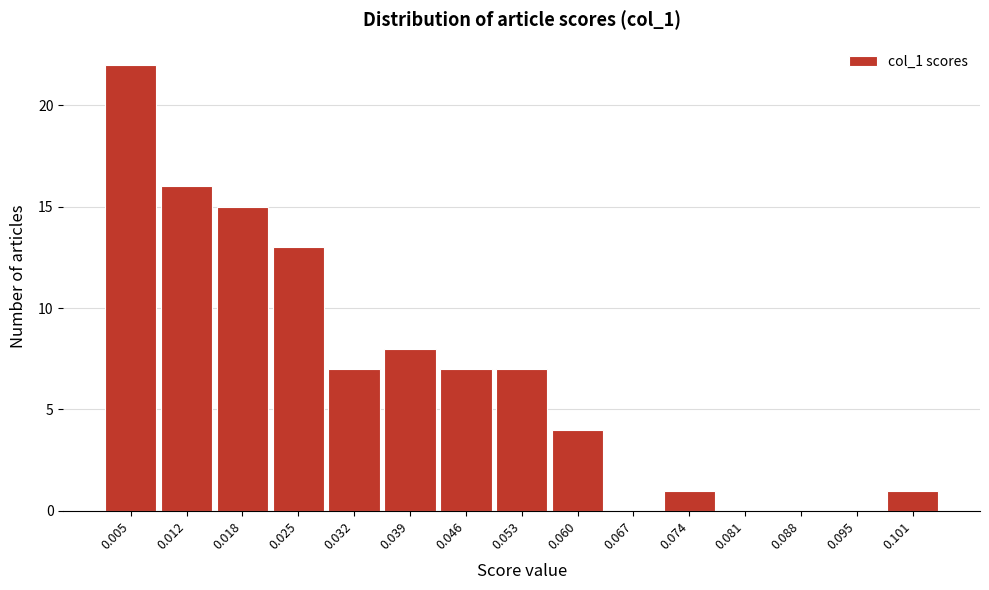

Reading left to right, what are all the values shown in this chart?

0.005=22	0.012=16	0.018=15	0.025=13	0.032=7	0.039=8	0.046=7	0.053=7	0.060=4	0.067=0	0.074=1	0.081=0	0.088=0	0.095=0	0.101=1